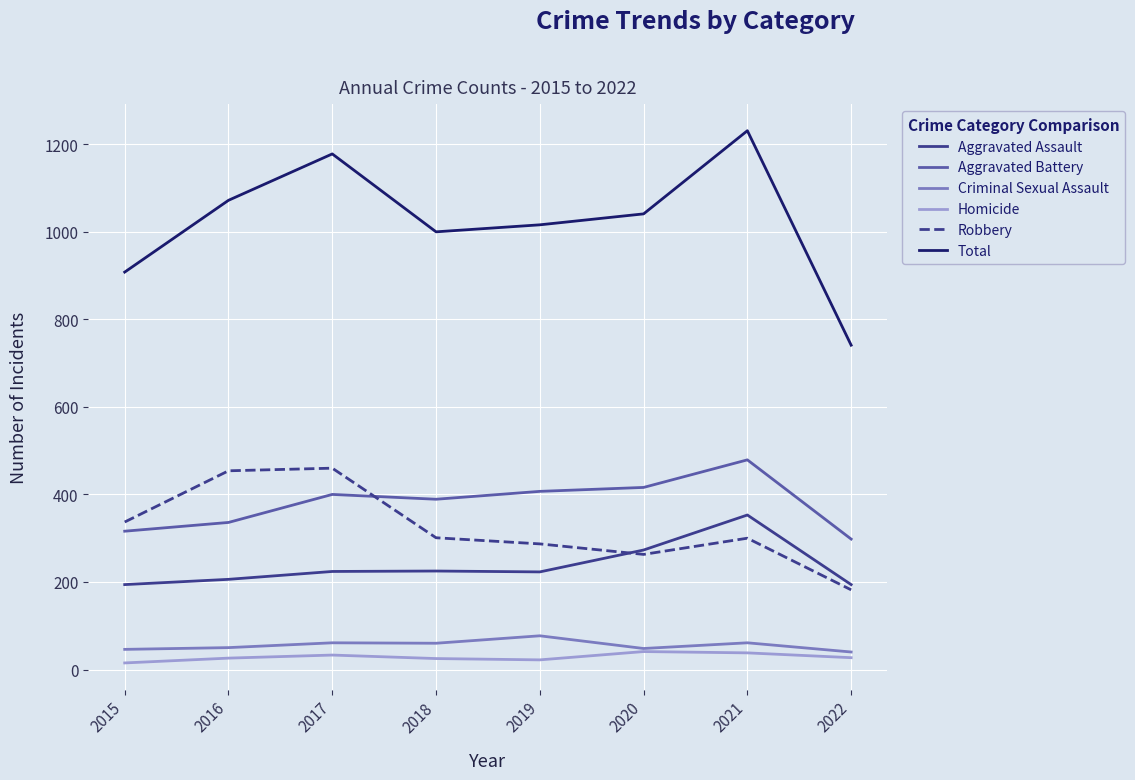

What are all the series names shown in the legend?

Aggravated Assault, Aggravated Battery, Criminal Sexual Assault, Homicide, Robbery, Total